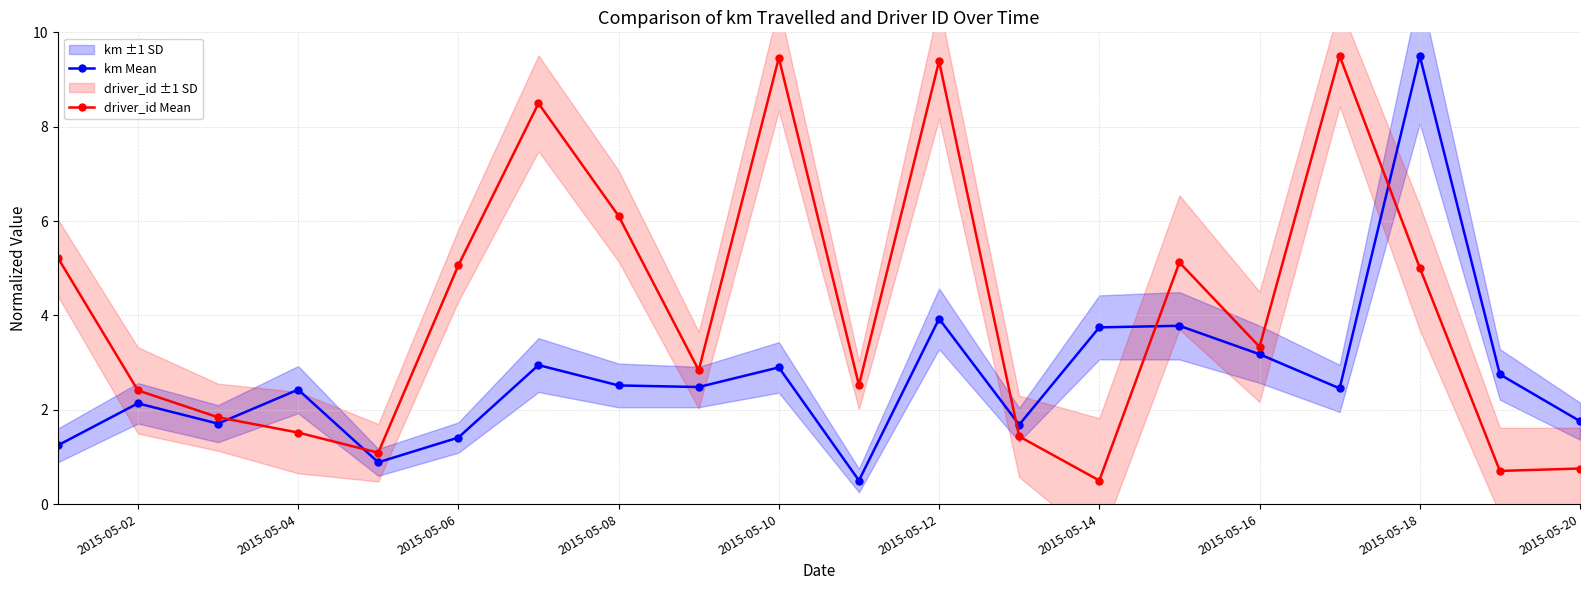

True or false: driver_id Mean and km Mean cross at least once.

True